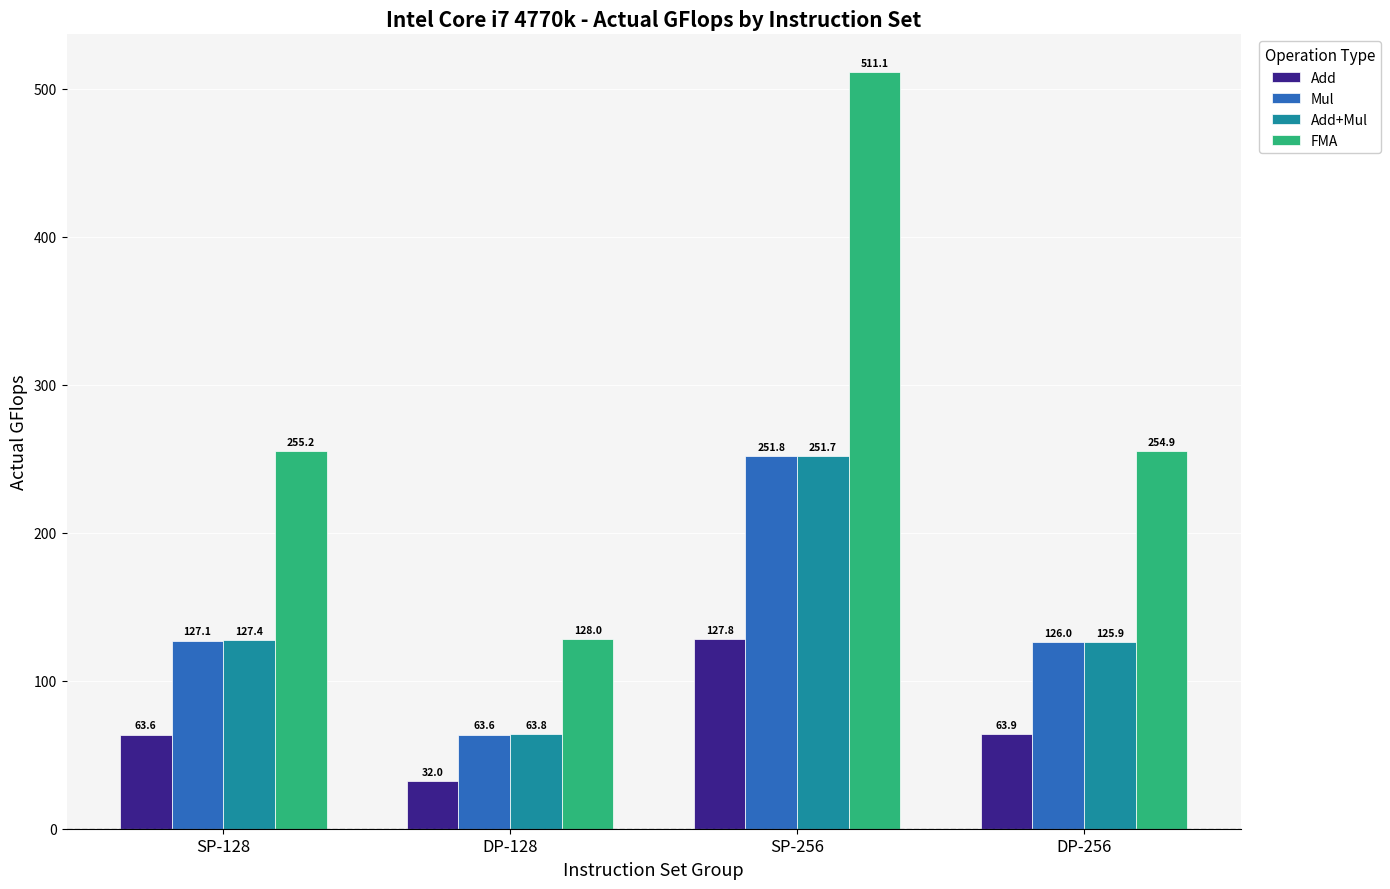

How many bars are there in each group?

4